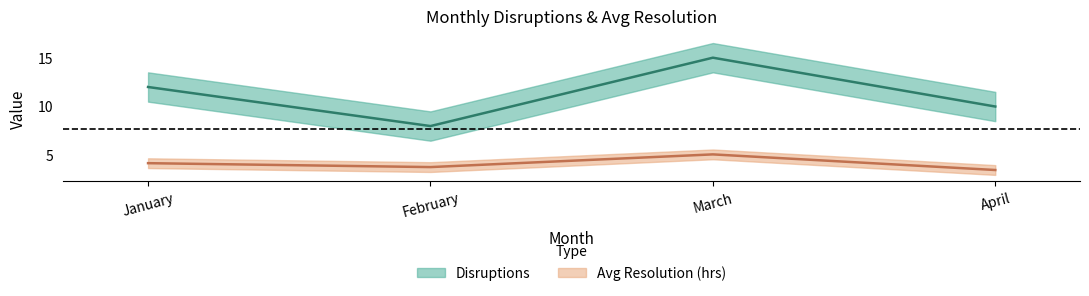

What is the sum of the Disruptions values at February and January?

20.0